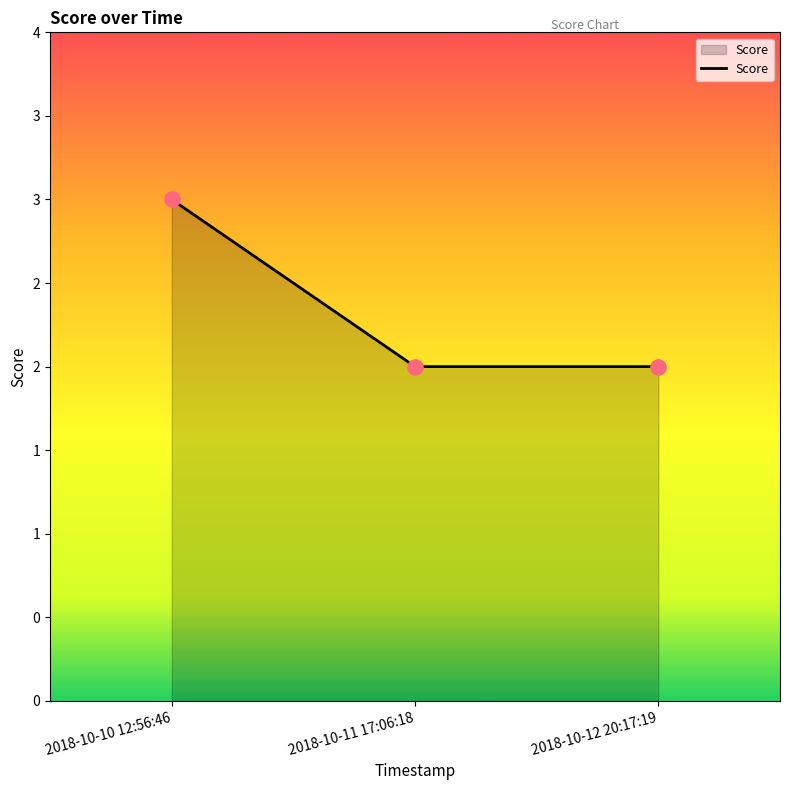

What is the change in value from 2018-10-10 12:56:46 to 2018-10-11 17:06:18?

-1